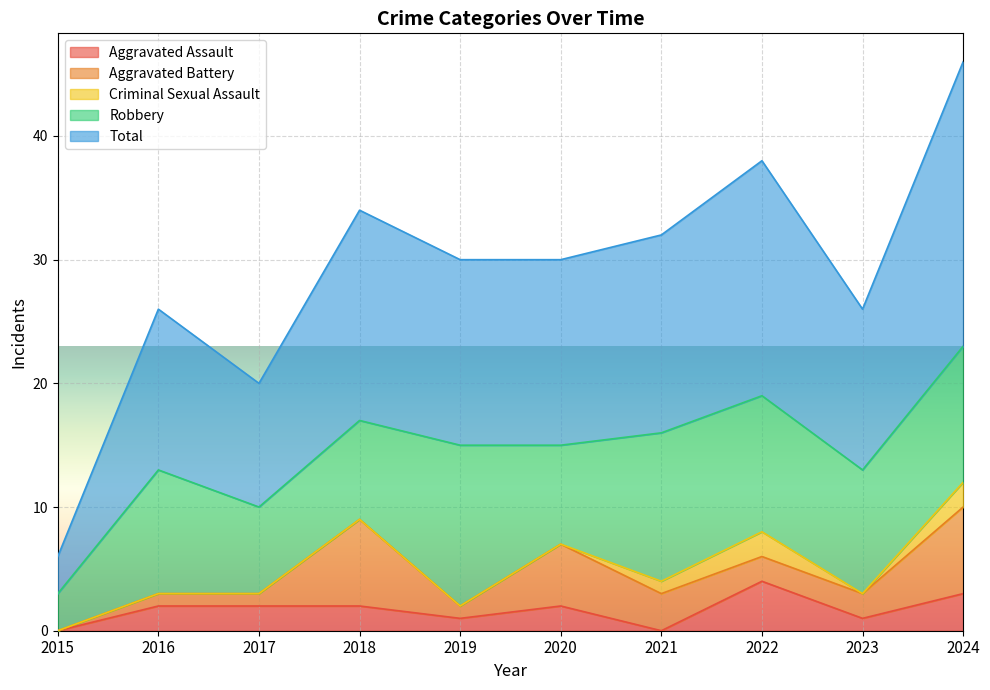

Rank the series at 2021 from lowest to highest value.

Aggravated Assault, Criminal Sexual Assault, Aggravated Battery, Robbery, Total